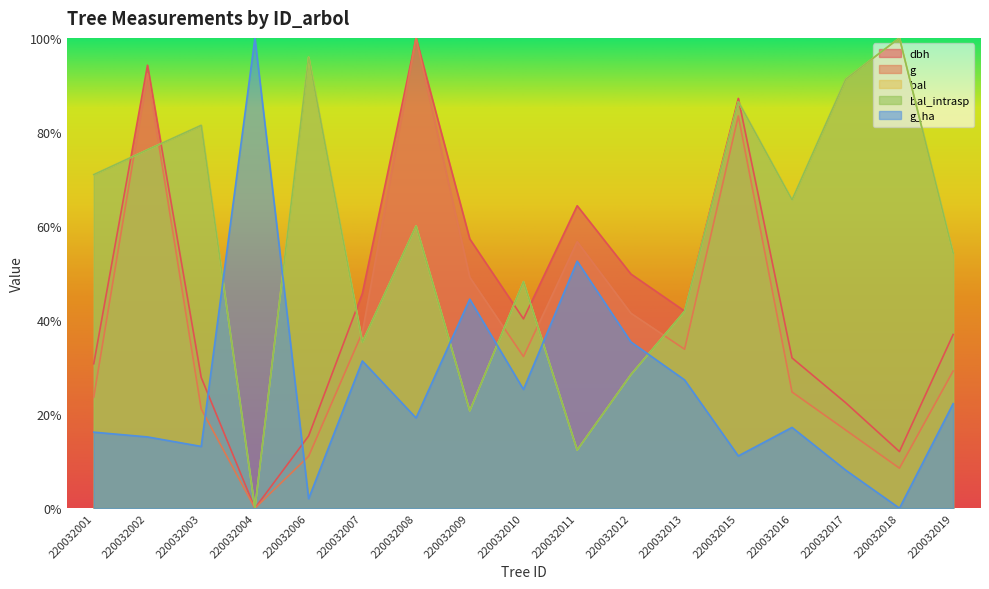

Where is the first local minimum for g?

220032004